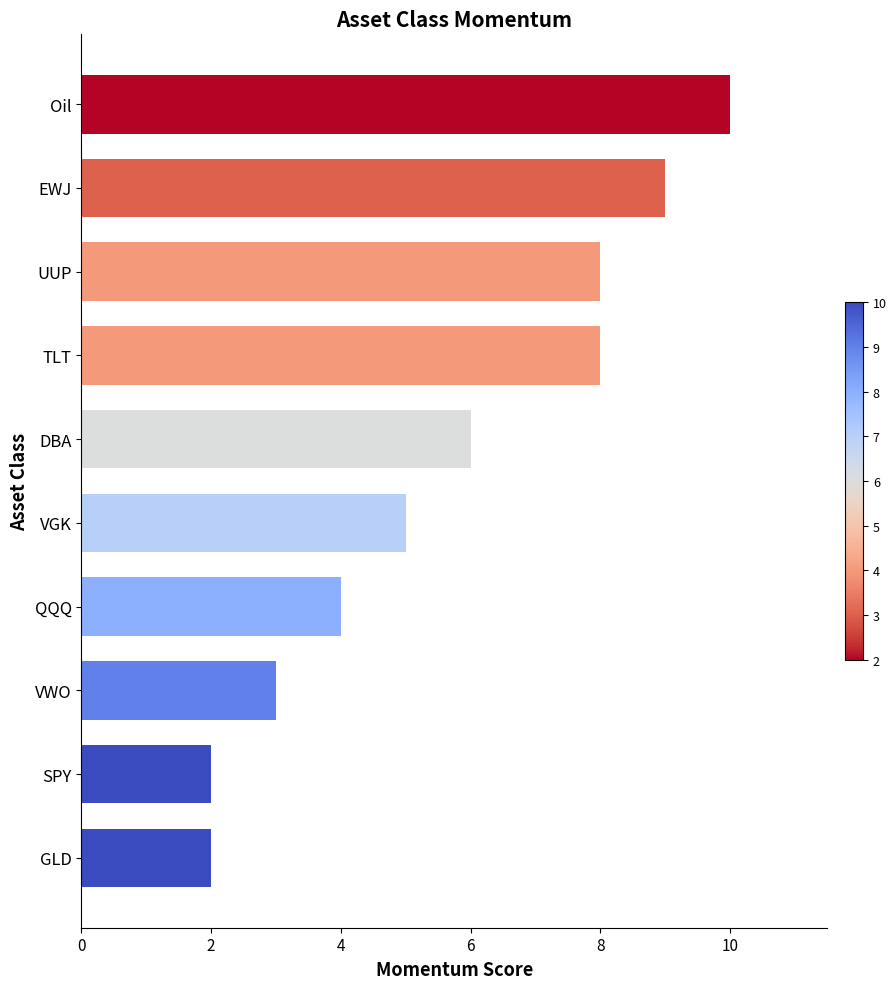

What value does the data have at VGK?

5